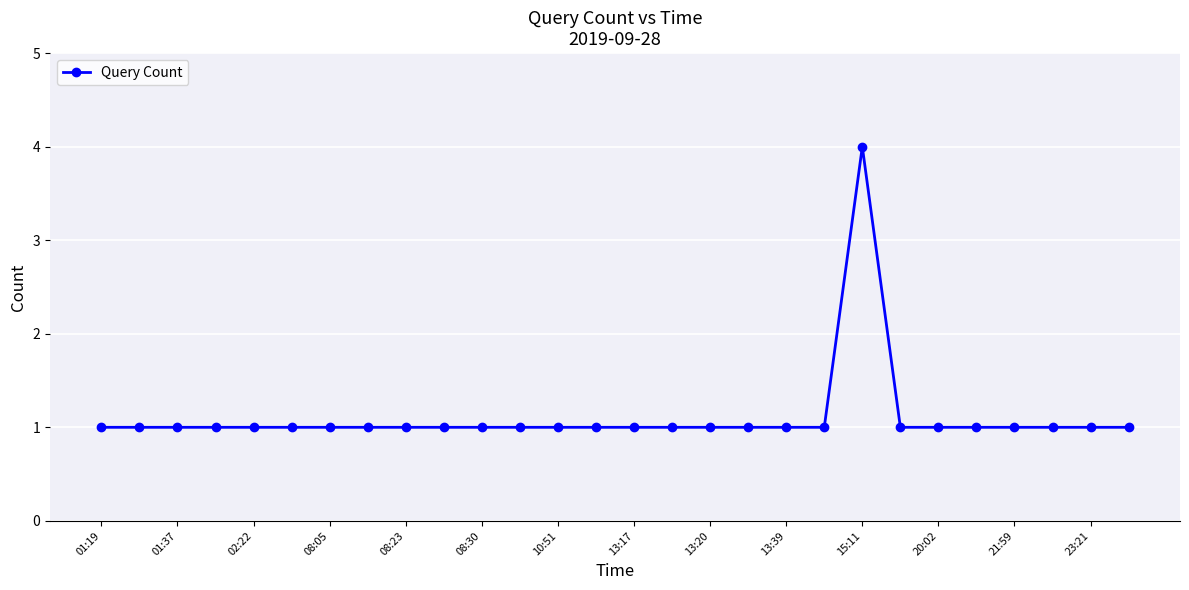

What is the minimum value shown in the chart?

1